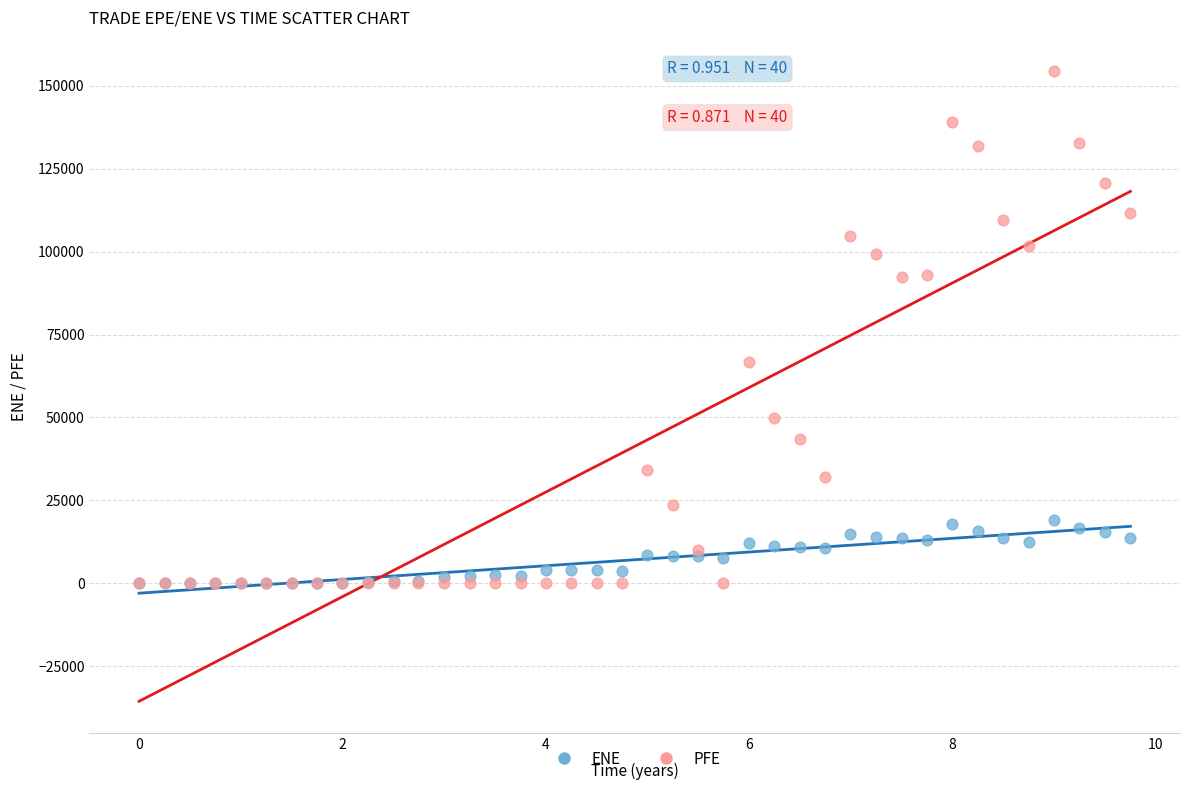

In the PFE series, what Y value is closest to 77206?

66802.7